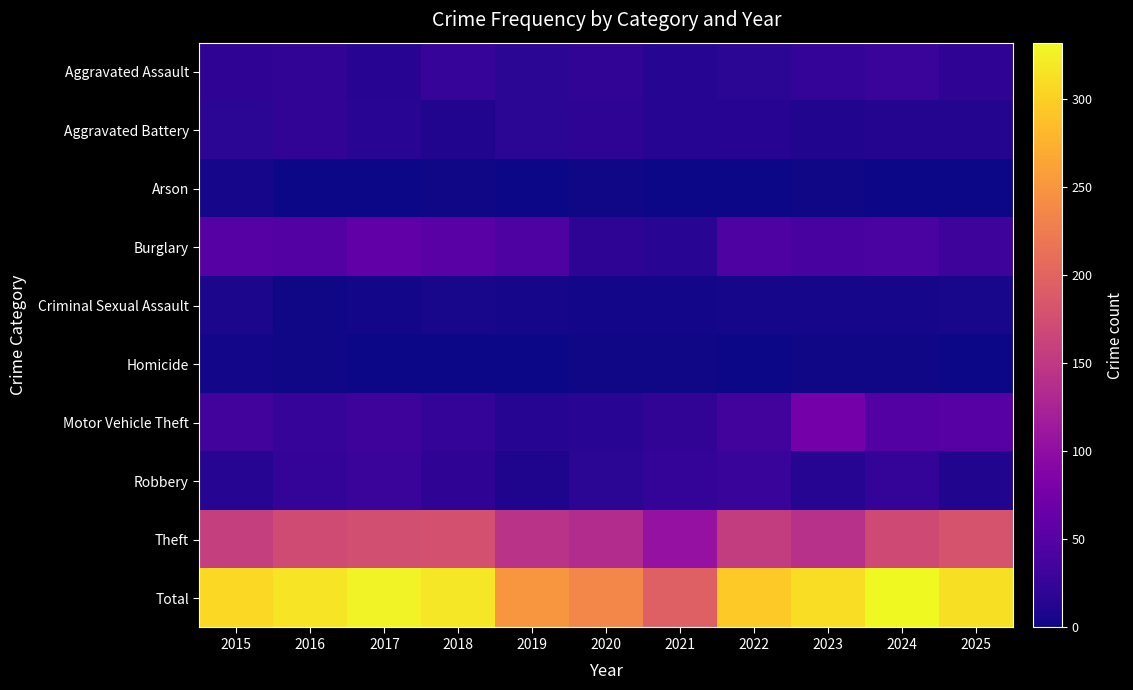

At how many categories does at least one series exceed 206?

10